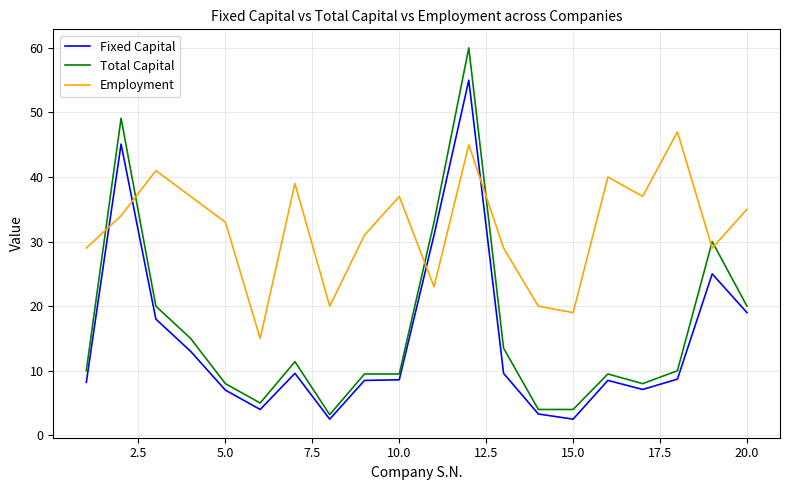

Which series has the largest total across all categories?

Employment